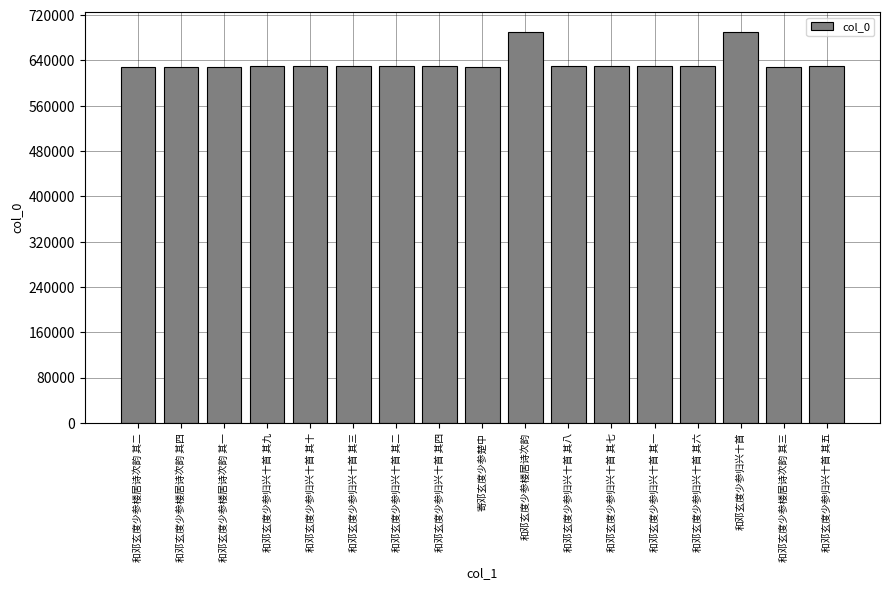

How many bars are there in total?

17